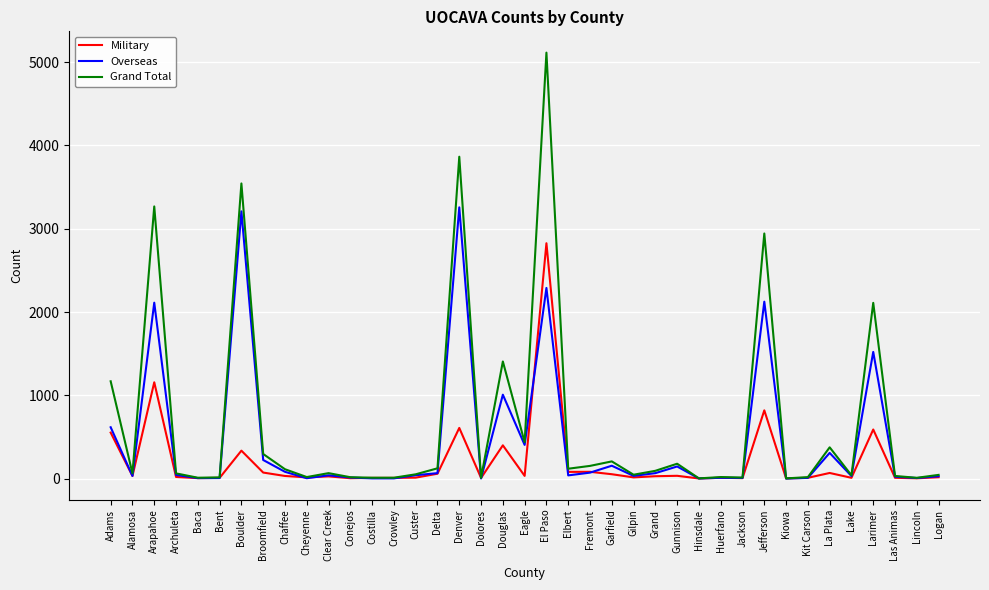

What position from the left is Adams?

1